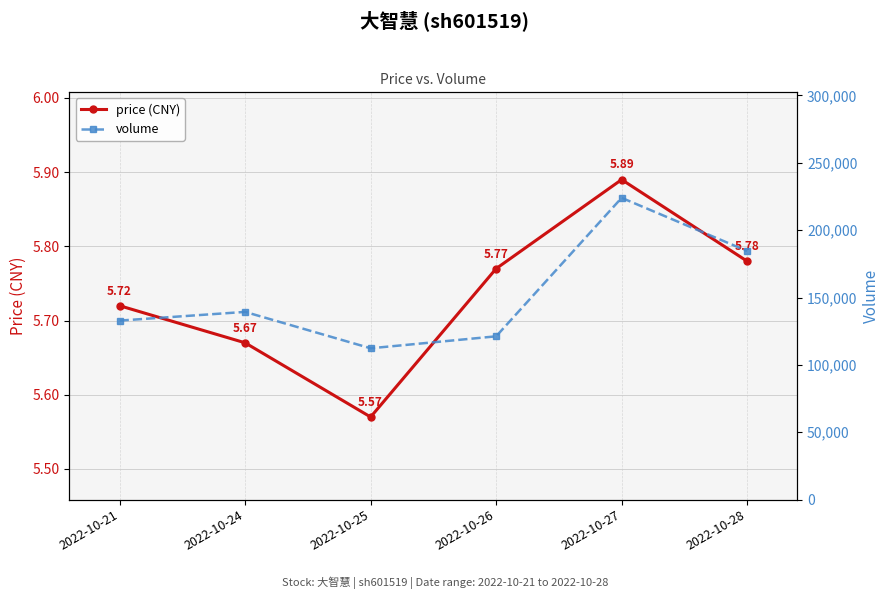

Rank the categories by volume value from lowest to highest.

2022-10-25, 2022-10-26, 2022-10-21, 2022-10-24, 2022-10-28, 2022-10-27